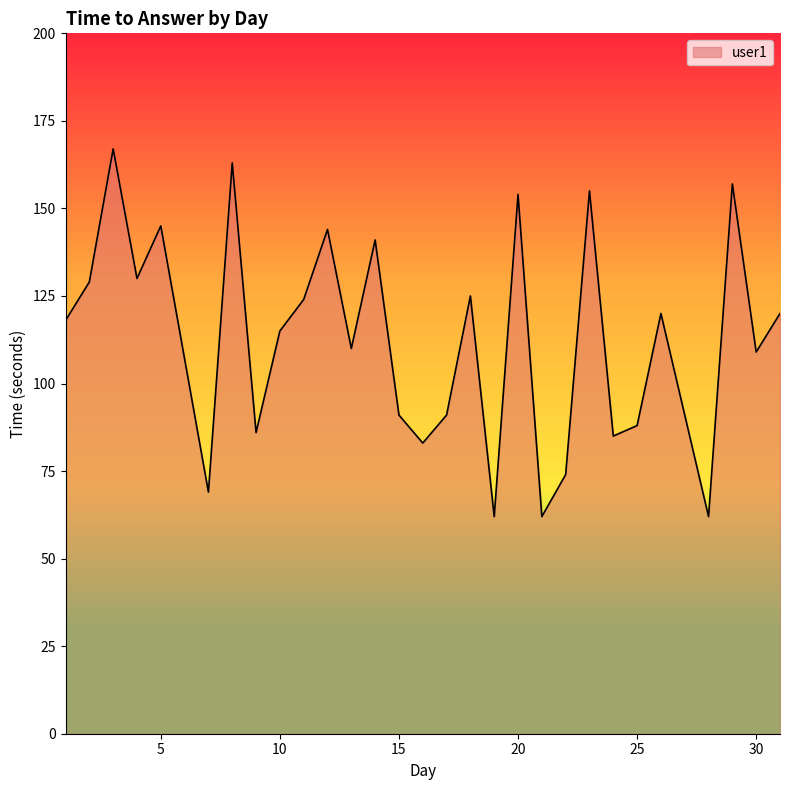

What is the smallest value displayed?

62